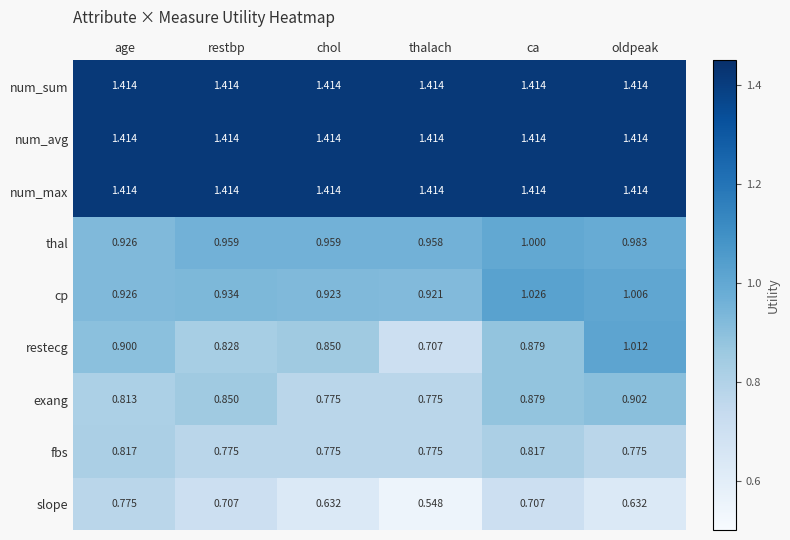

Which series changed the most between thalach and oldpeak?

restecg